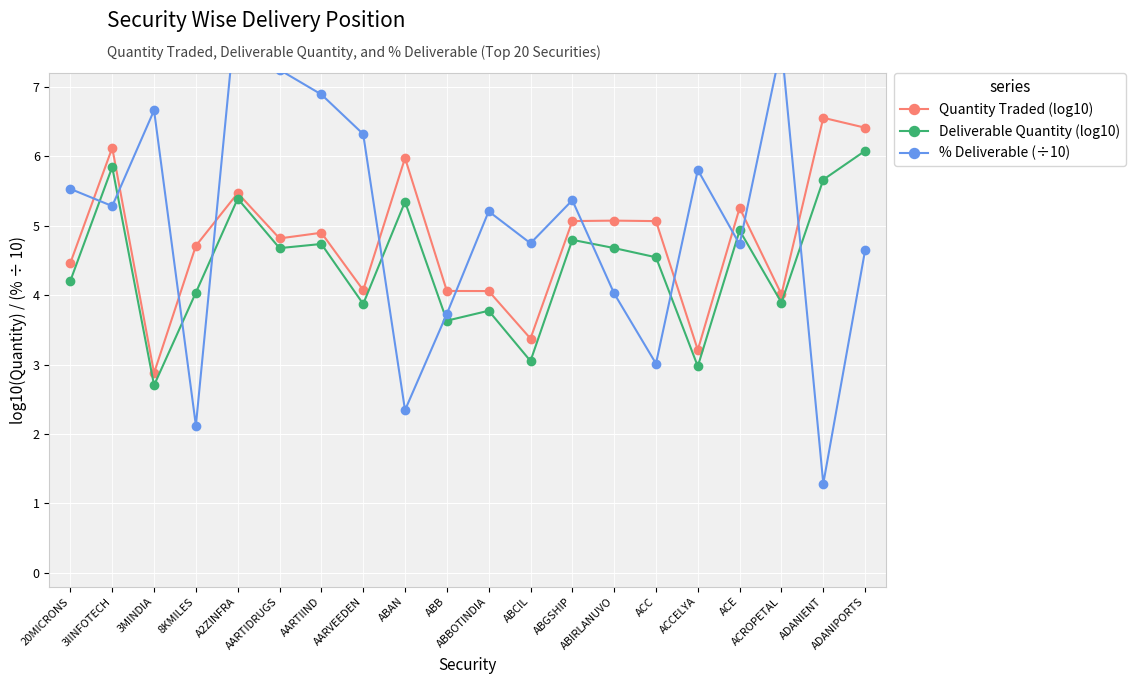

What is the maximum value for Quantity Traded (log10)?

6.6